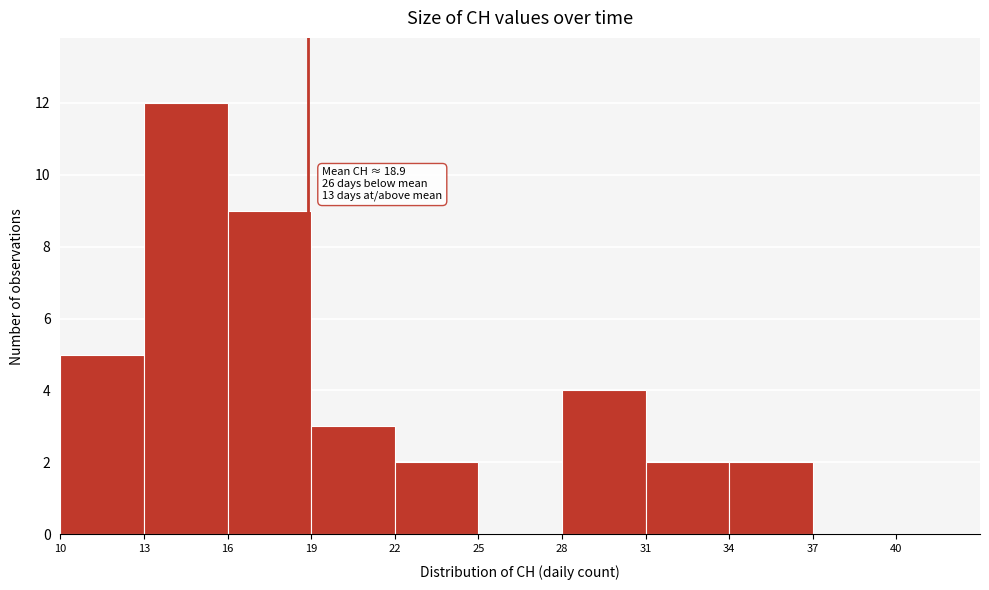

Which range on the x-axis has the tallest bar?

13 to 16